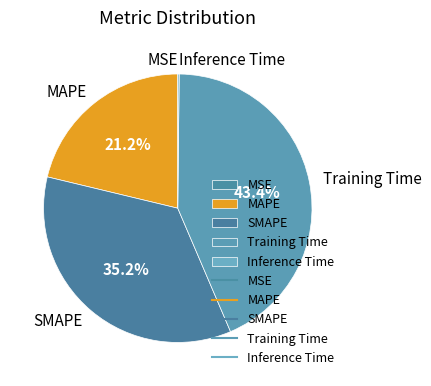

Which has a higher value, SMAPE or Training Time?

Training Time